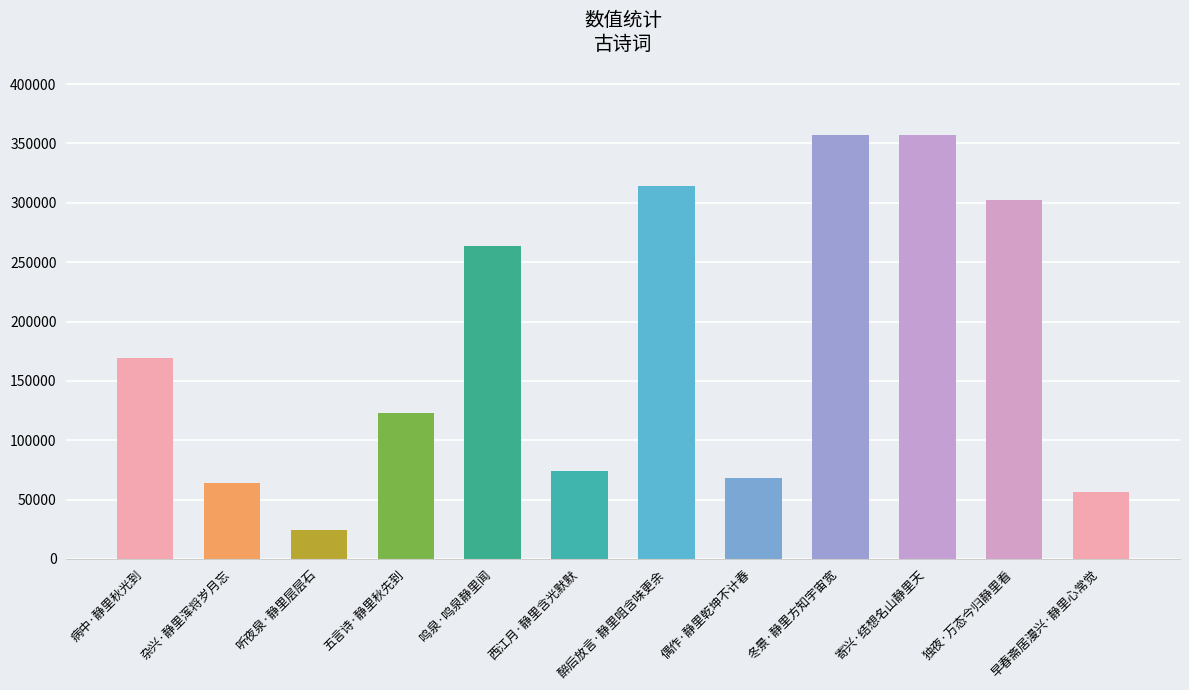

What is the greatest value displayed?

357427